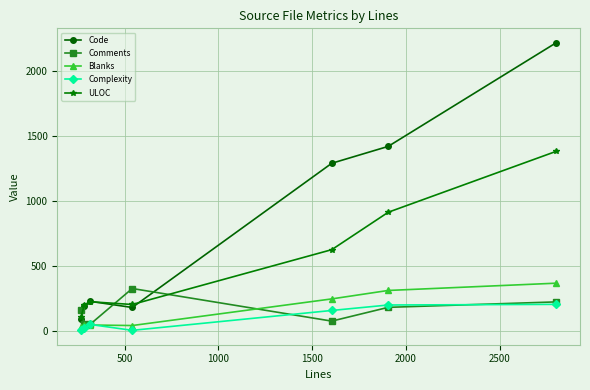

What is the value of the Blanks point at the 5th from the left?

244